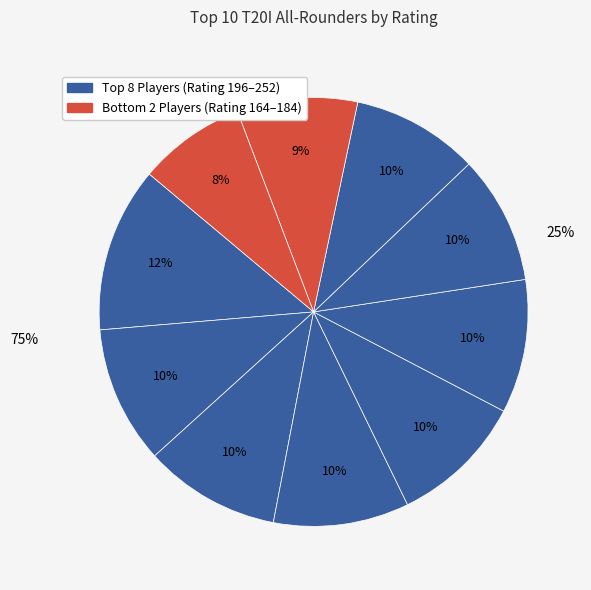

True or false: Wanindu Hasaranga accounts for 23% of the total.

False